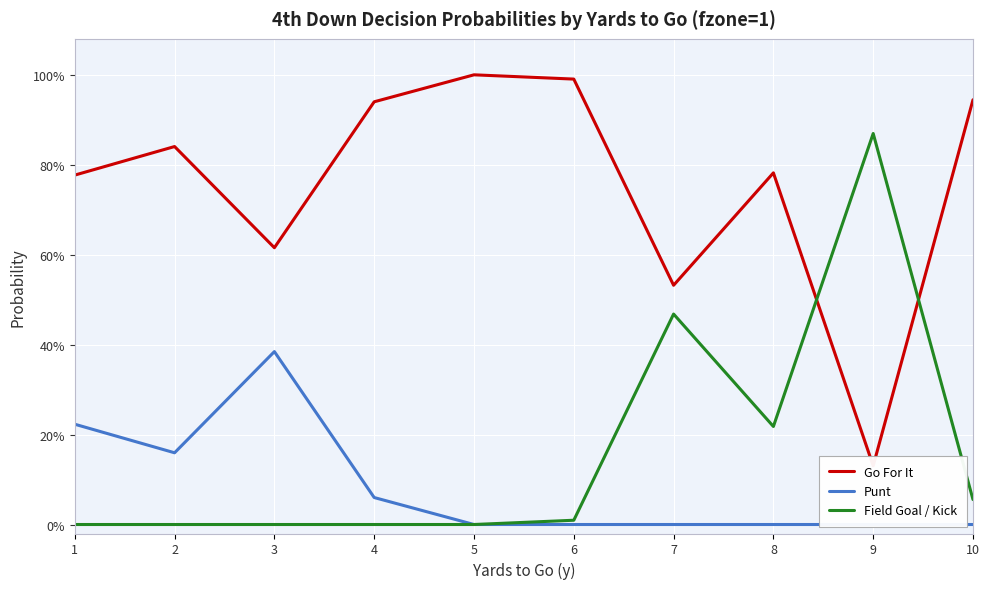

What is the greatest value displayed?

1.0